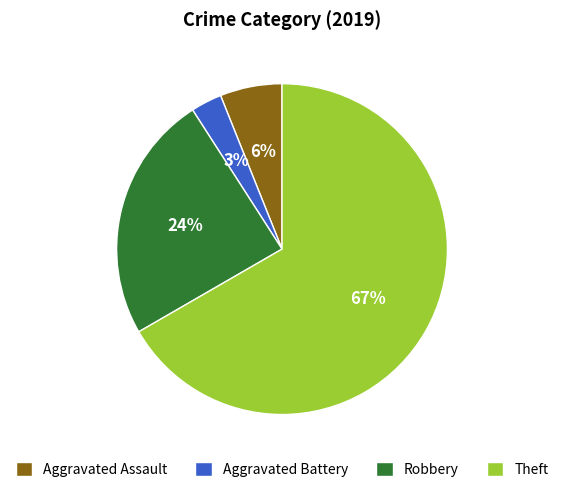

How many slices are in this pie chart?

4